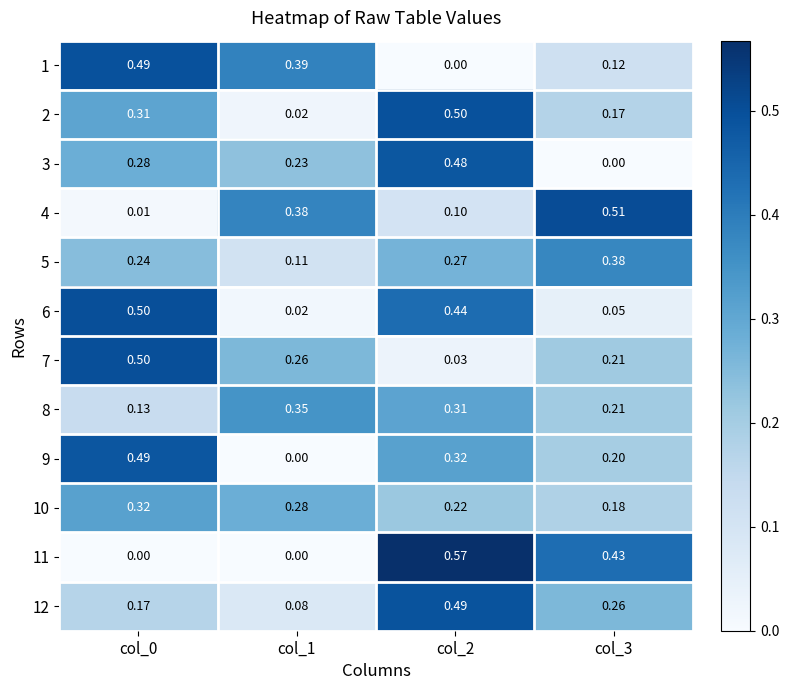

Is the value of 4 at col_2 greater than the value of 8 at col_1?

No